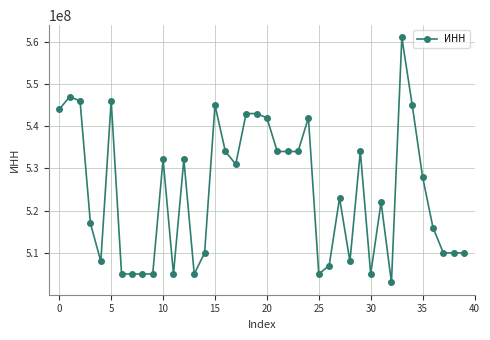

What is the average value?

524543834